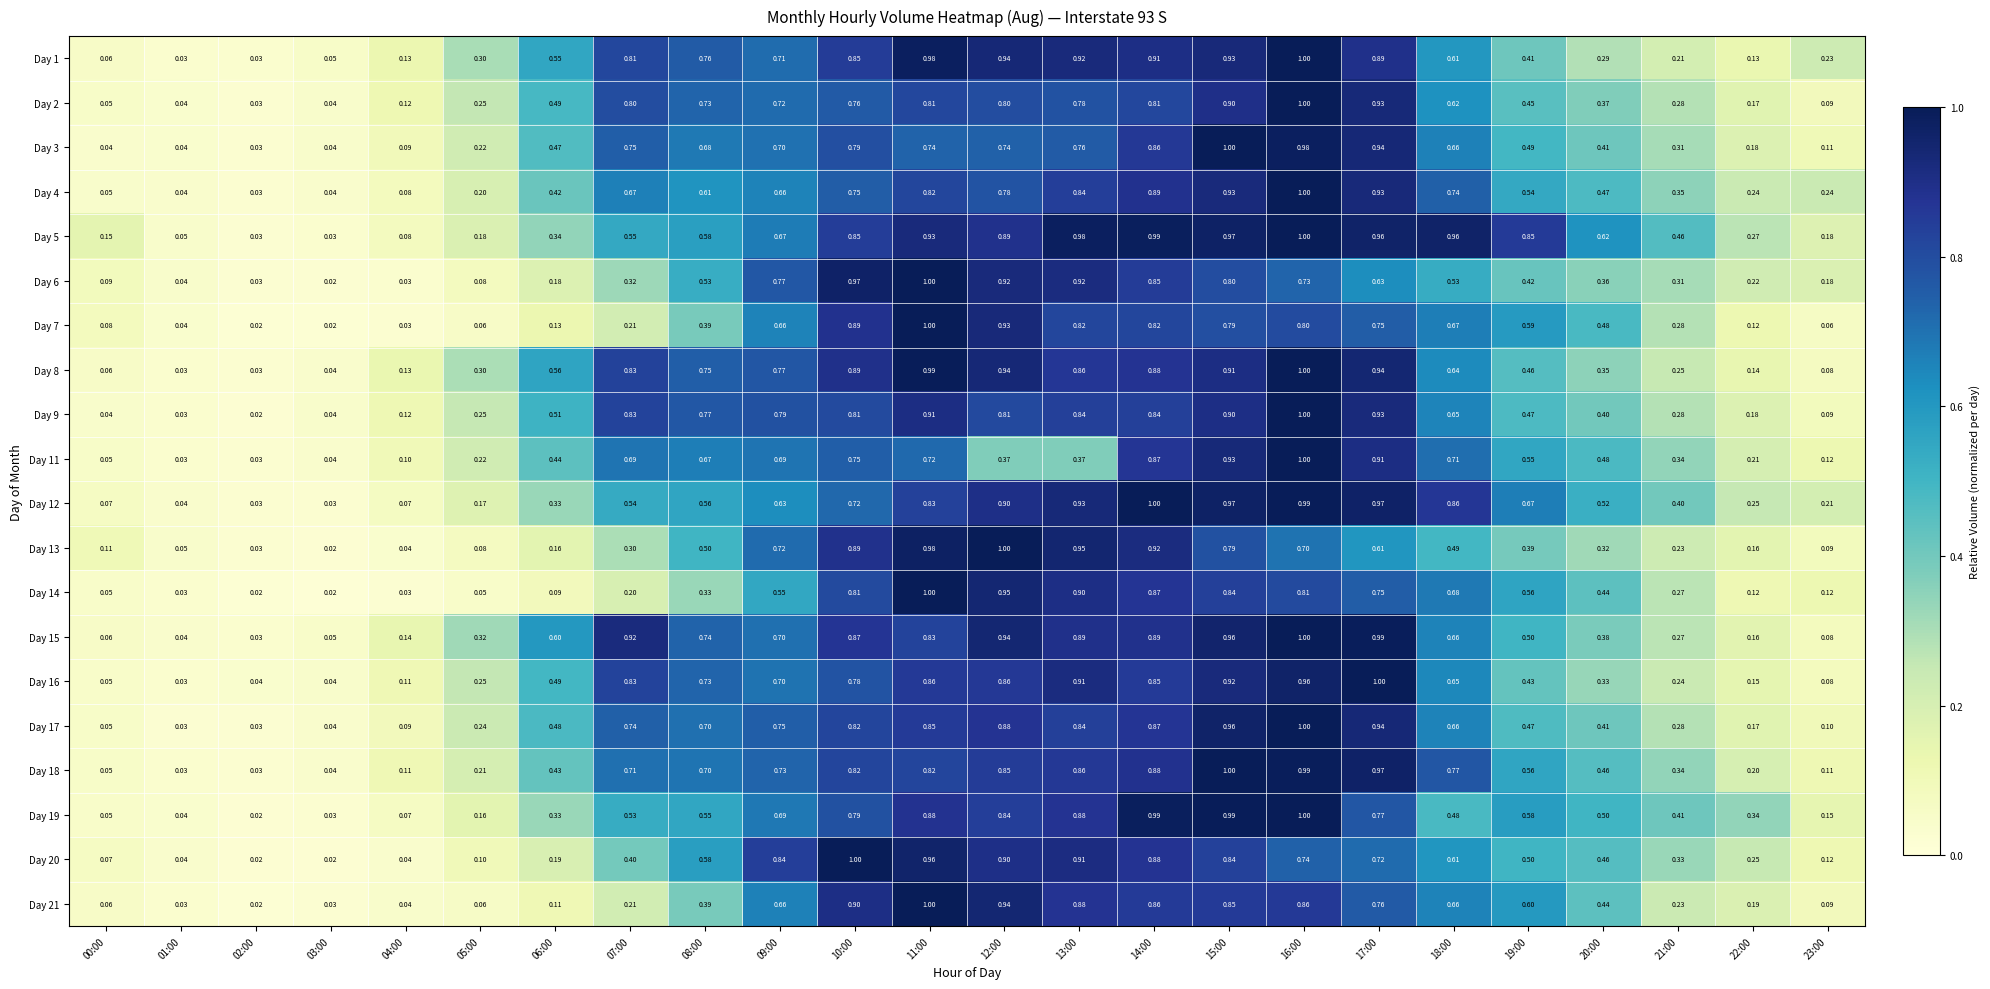

Which series has the widest spread of values?

Day 14